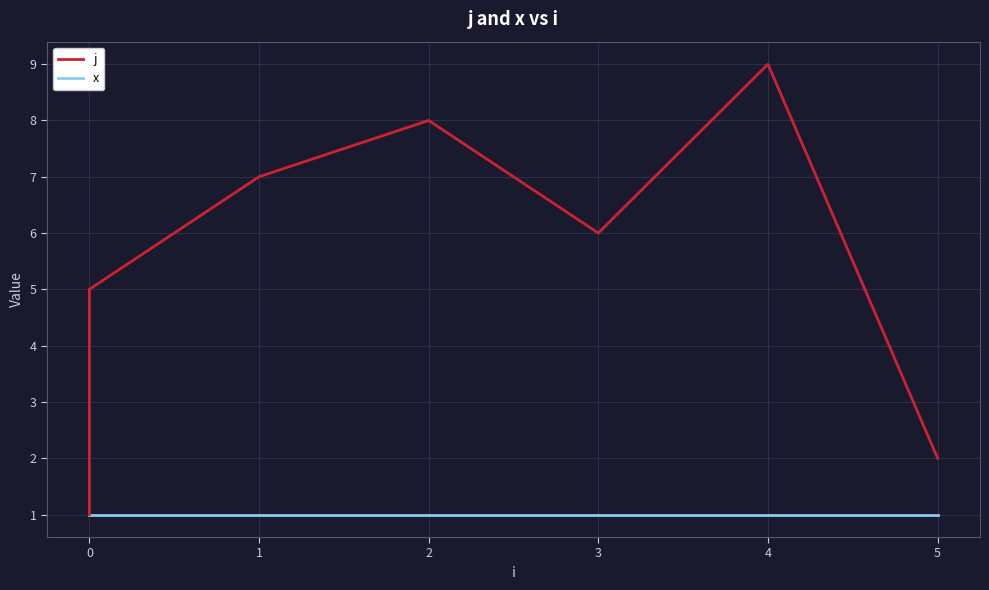

What is the sum of all x values?

9